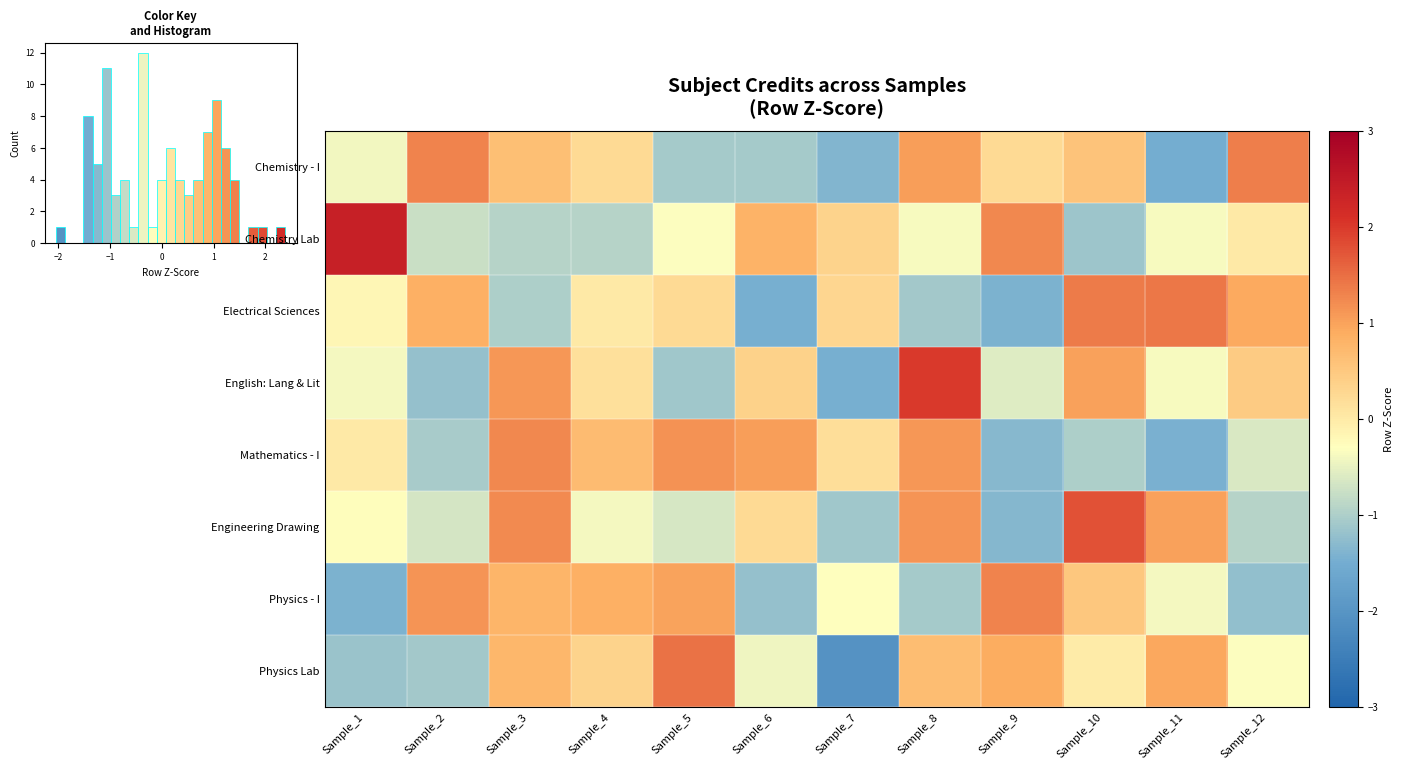

How many data points in Physics Lab are above 0?

6